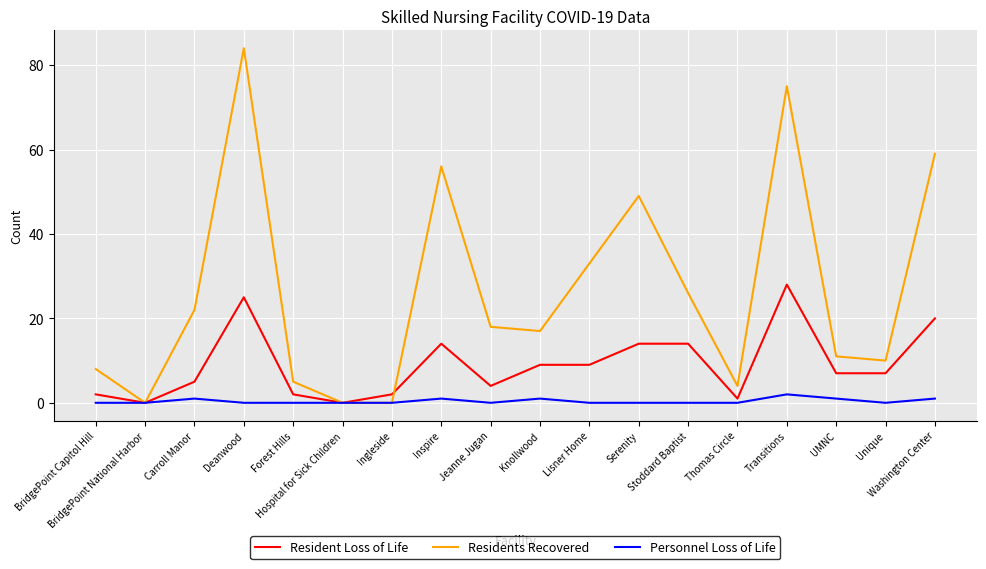

Which series has the largest range (max minus min)?

Residents Recovered